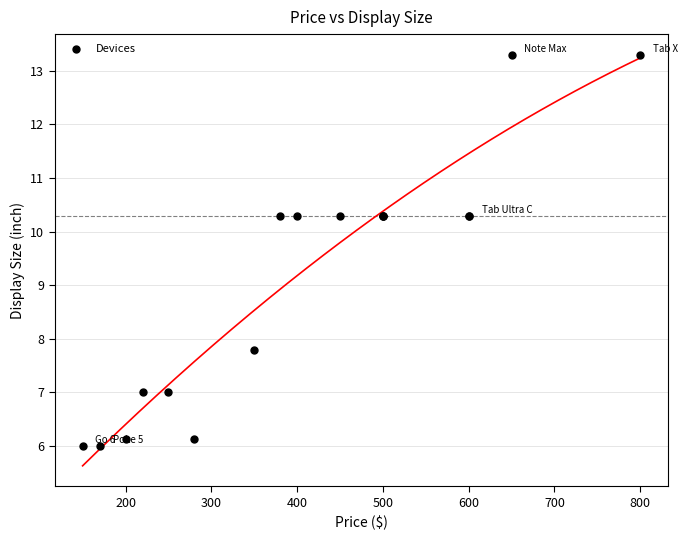

What Y value in the scatter plot is closest to 9?

7.8